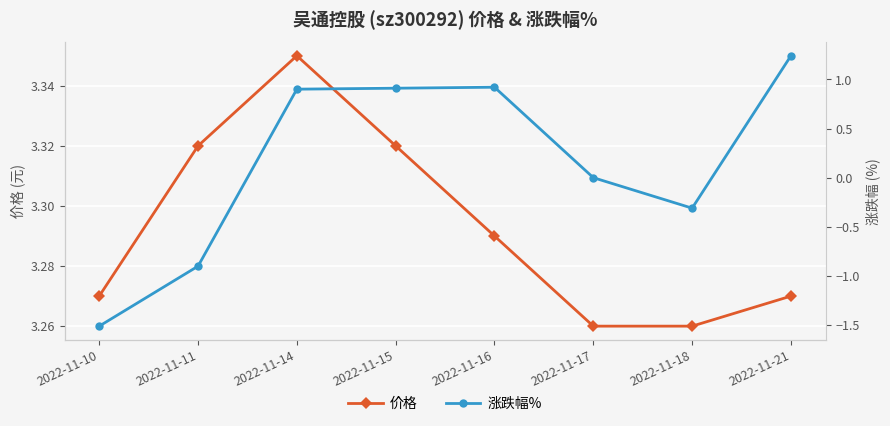

What are all the series names shown in the legend?

价格, 涨跌幅%